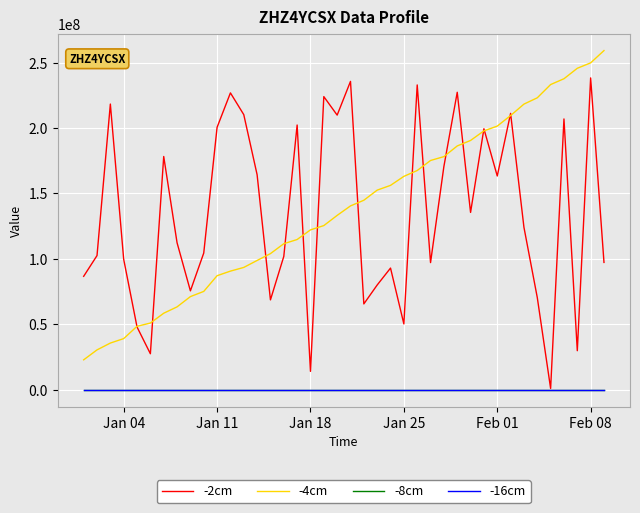

What is the difference between the maximum and second lowest values in the -4cm series?

228714229